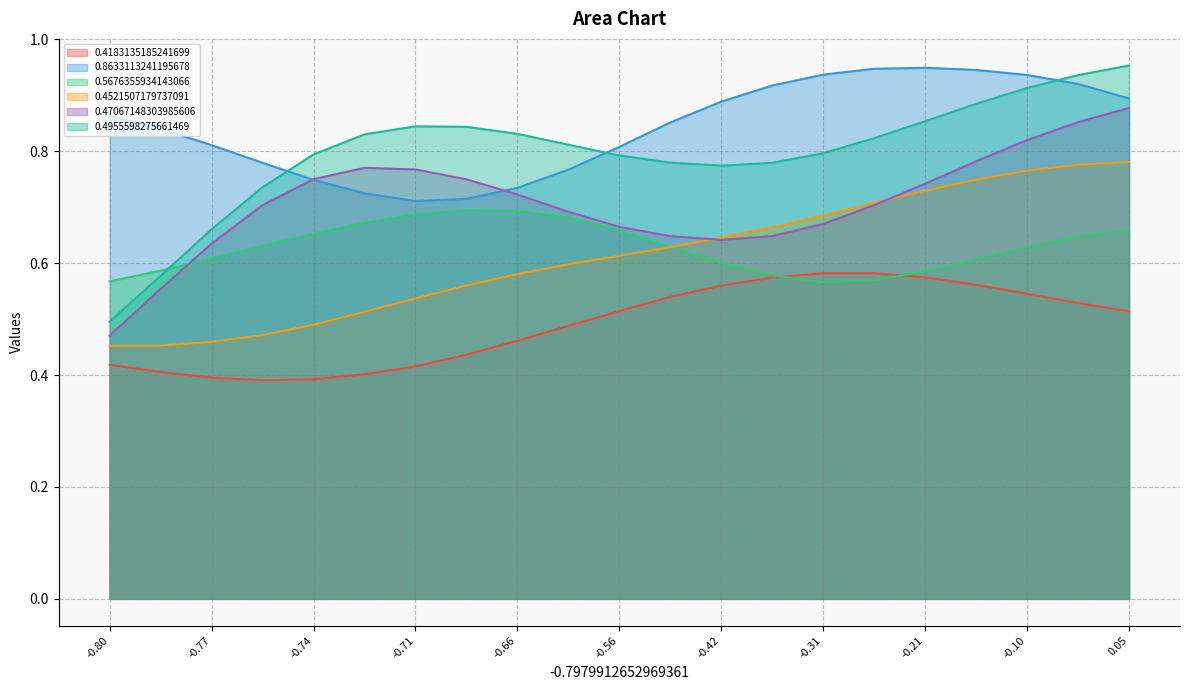

Reading left to right, extract all data points from this chart.

0.4183135185241699: 0.4	0.4	0.4	0.4	0.4	0.4	0.4	0.4	0.5	0.5	0.5	0.5	0.6	0.6	0.6	0.6	0.6	0.6	0.5	0.5	0.5
0.8633113241195678: 0.9	0.8	0.8	0.8	0.7	0.7	0.7	0.7	0.7	0.8	0.8	0.9	0.9	0.9	0.9	0.9	0.9	0.9	0.9	0.9	0.9
0.5676355934143066: 0.6	0.6	0.6	0.6	0.7	0.7	0.7	0.7	0.7	0.7	0.7	0.6	0.6	0.6	0.6	0.6	0.6	0.6	0.6	0.6	0.7
0.4521507179737091: 0.5	0.5	0.5	0.5	0.5	0.5	0.5	0.6	0.6	0.6	0.6	0.6	0.6	0.7	0.7	0.7	0.7	0.7	0.8	0.8	0.8
0.47067148303985606: 0.5	0.6	0.6	0.7	0.8	0.8	0.8	0.8	0.7	0.7	0.7	0.6	0.6	0.6	0.7	0.7	0.7	0.8	0.8	0.9	0.9
0.4955598275661469: 0.5	0.6	0.7	0.7	0.8	0.8	0.8	0.8	0.8	0.8	0.8	0.8	0.8	0.8	0.8	0.8	0.9	0.9	0.9	0.9	1.0